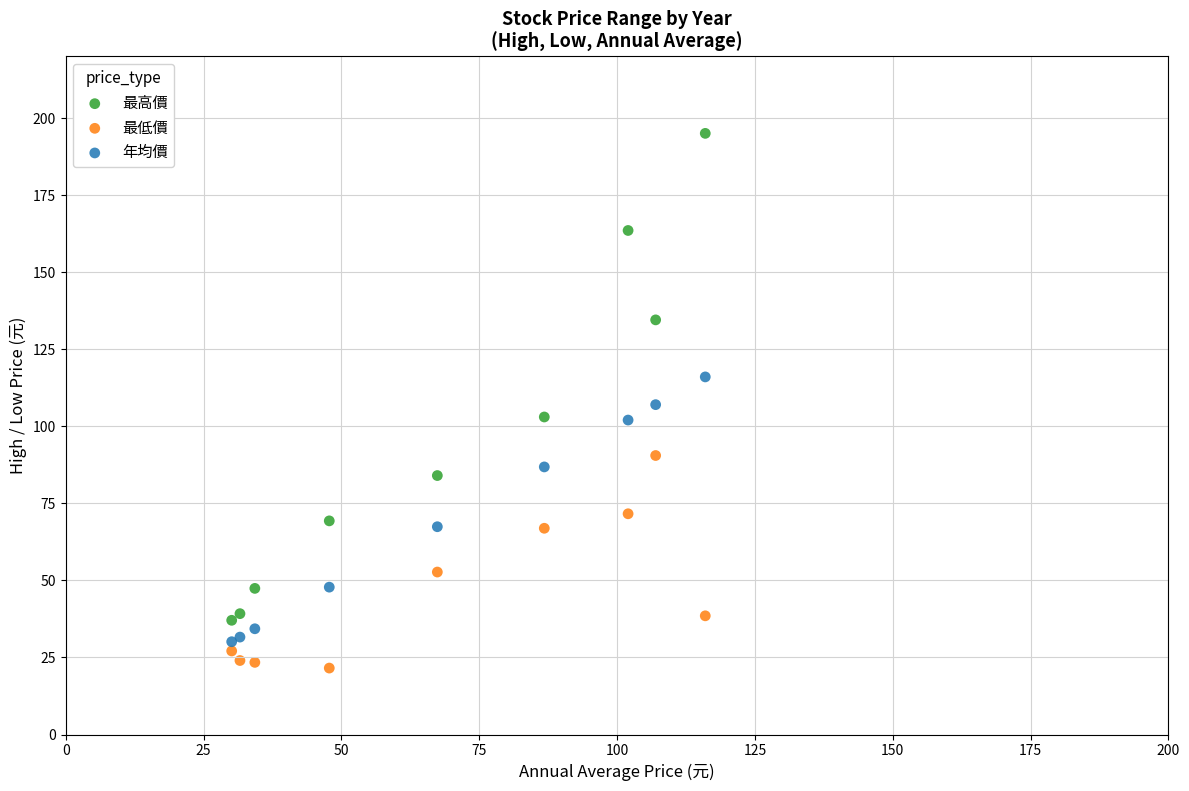

Which series has the widest spread of Y values?

最高價